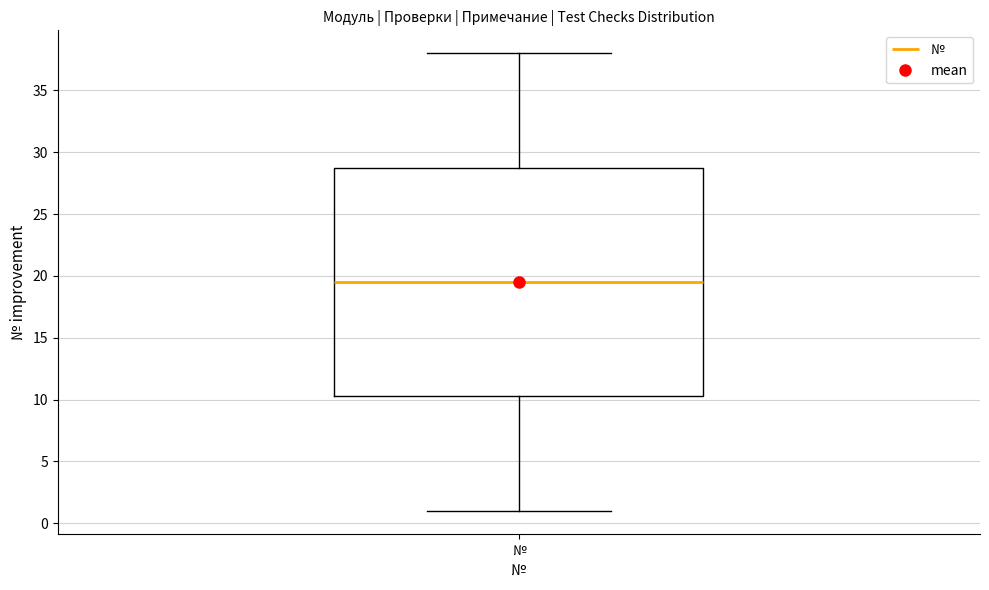

Transcribe this box plot: give where the median line is, the range the box spans, and where the two whiskers end, as read against the y-axis. The values are not printed on the chart, so give them approximately, as read against the axis.

median 19.5, box 10.5 to 29.0, whiskers 1.0 to 38.0